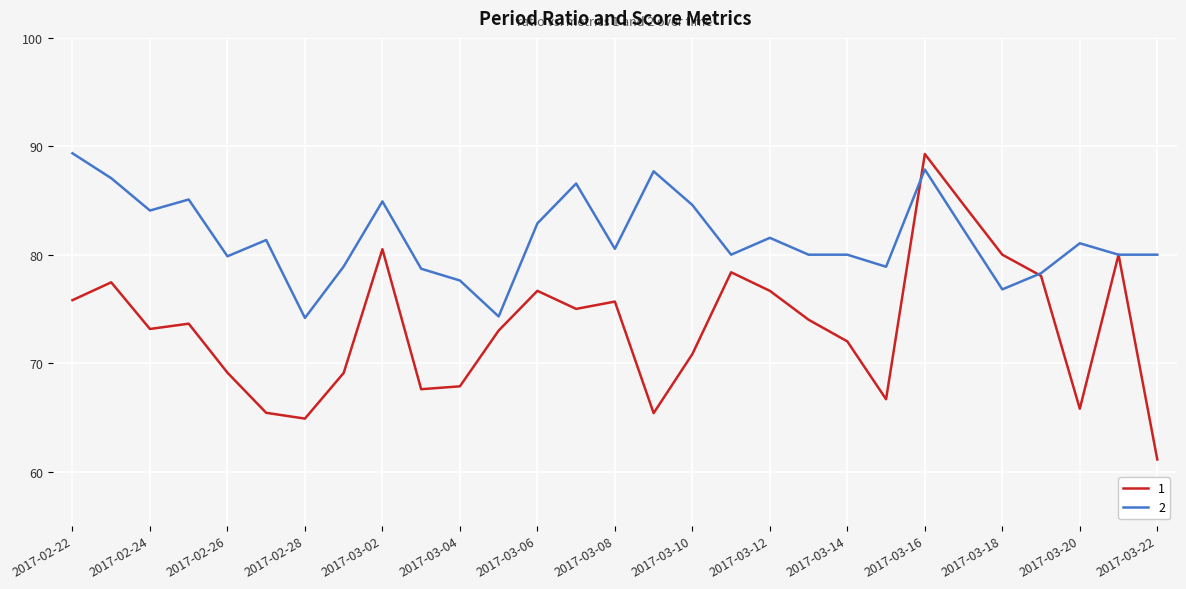

Which series has the largest range (max minus min)?

1